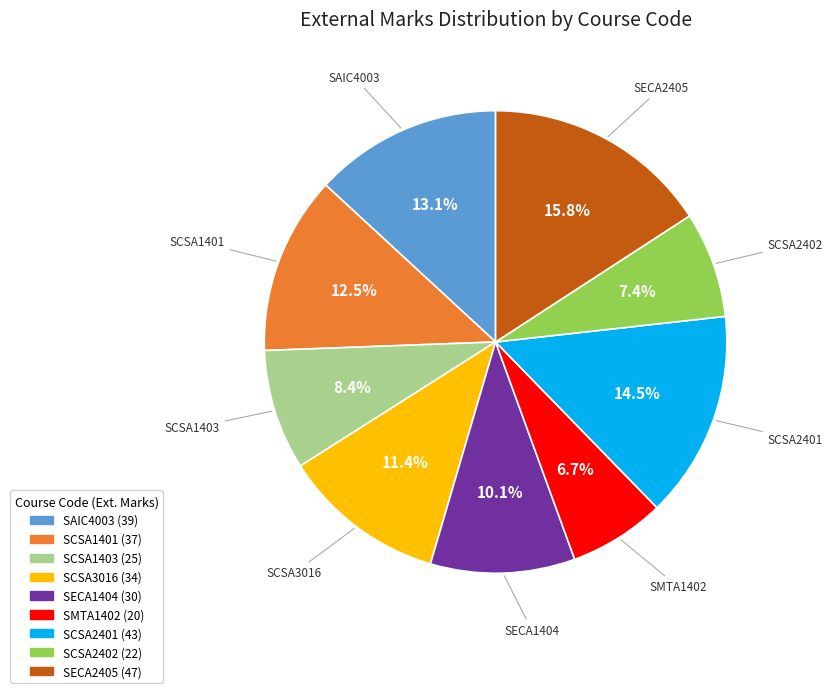

To the nearest percent, what is the average slice percentage?

11%